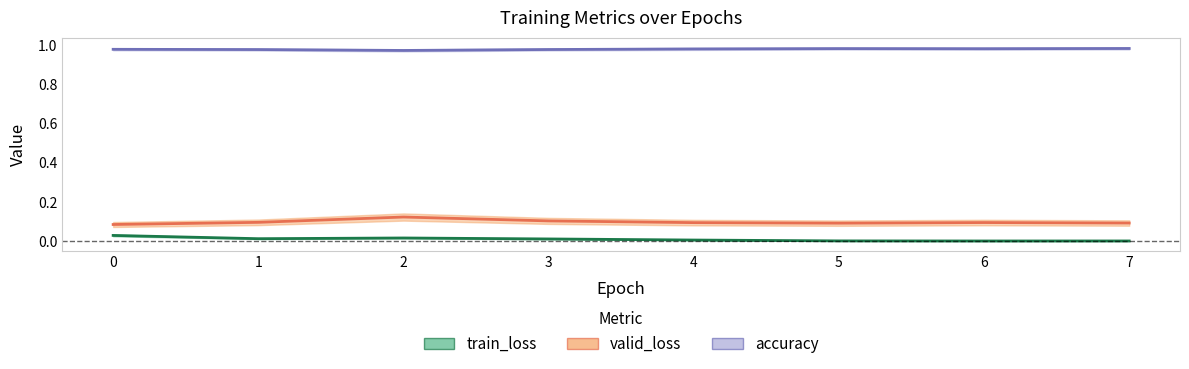

What is the value of the valid_loss point at the 5th from the left?

0.1